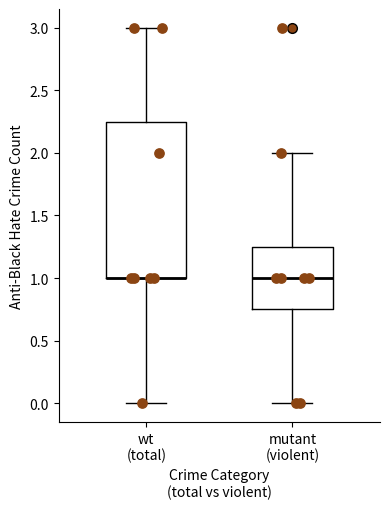

Where does the upper whisker of the box for mutant (violent) end on the y-axis? The values are not printed on the chart, so give them approximately, as read against the axis.

2.00